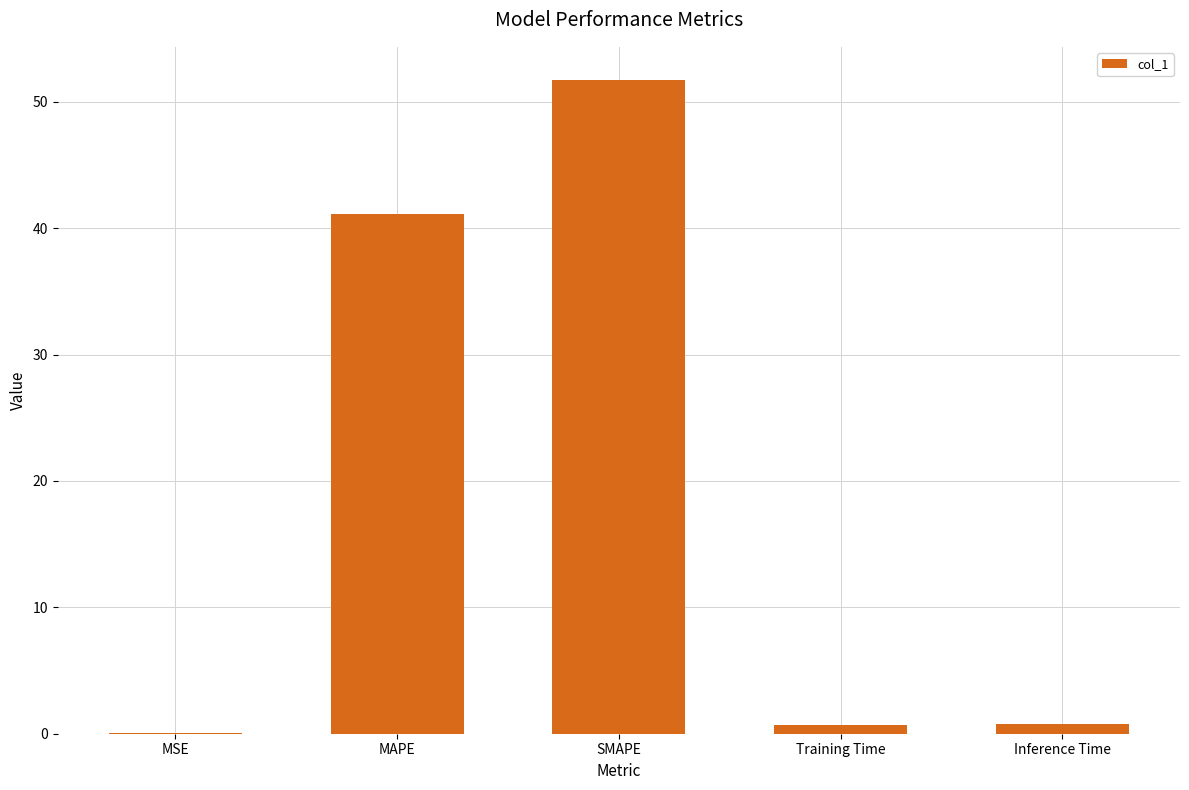

True or false: the data shows 0.0 at MSE.

True